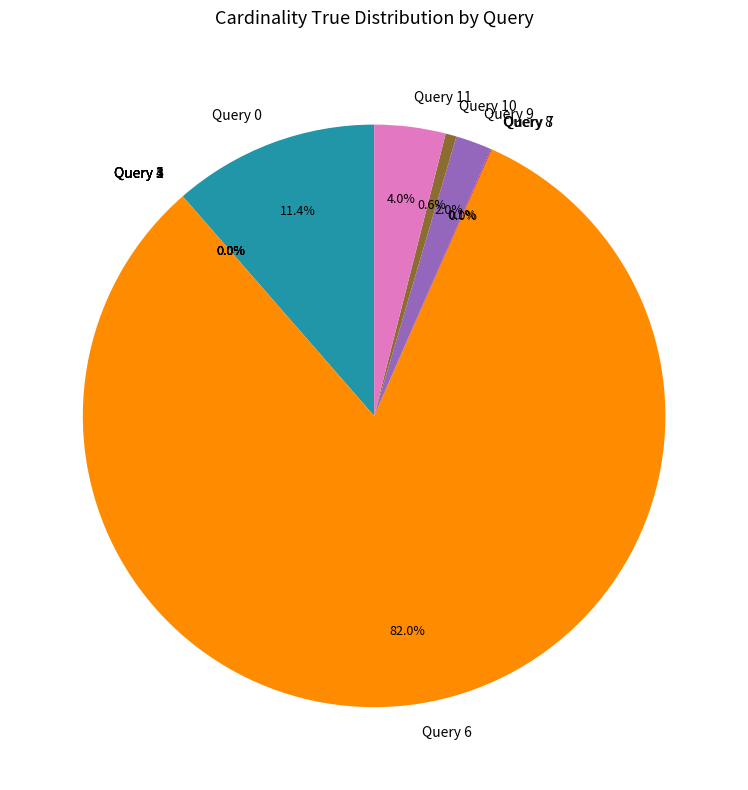

Which category accounts for the majority?

Query 6